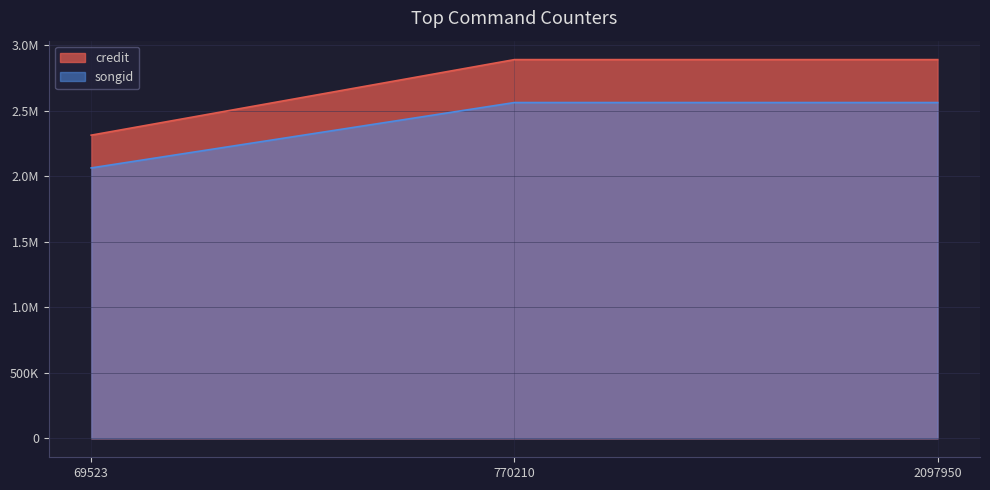

At which label is credit closest to 2603239?

69523